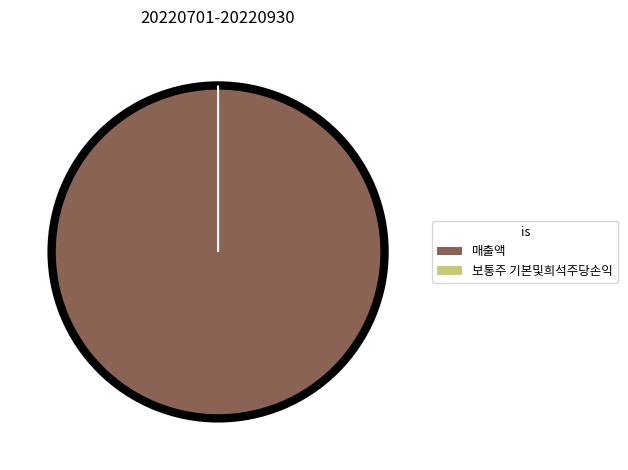

Which category has the biggest portion of the pie?

매출액